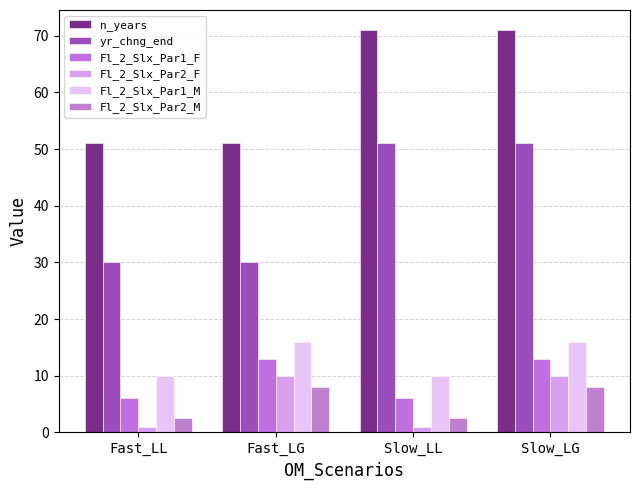

How many groups of bars are there?

4